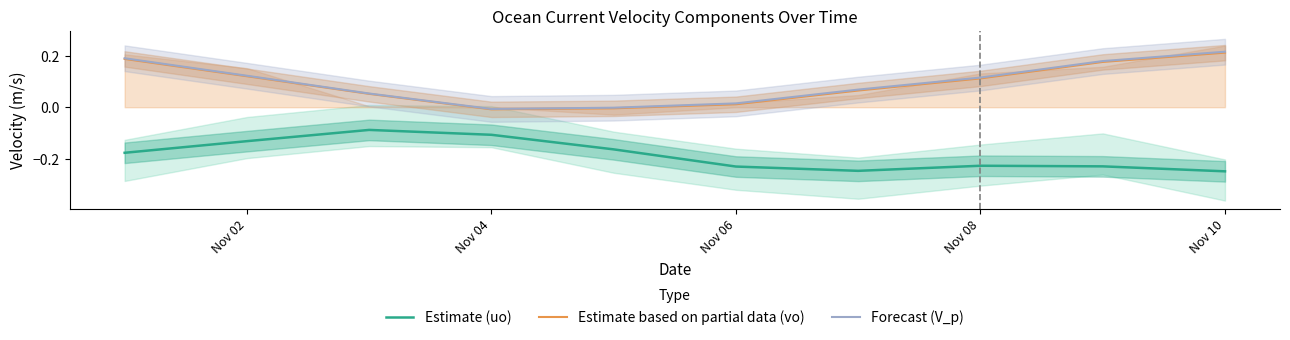

True or false: Estimate based on partial data (vo) and Estimate (uo) intersect in this chart.

False